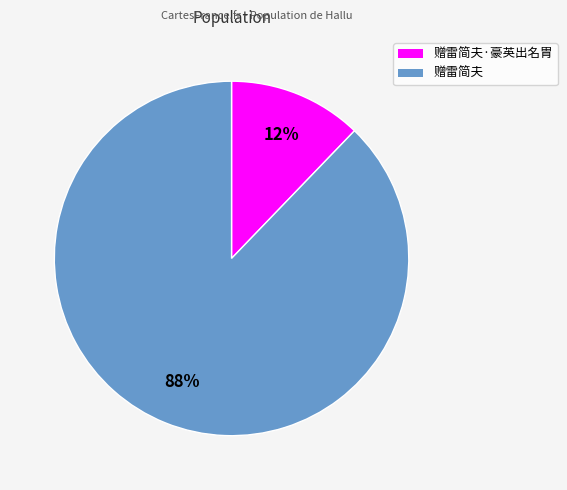

Is there a majority slice in this chart?

Yes